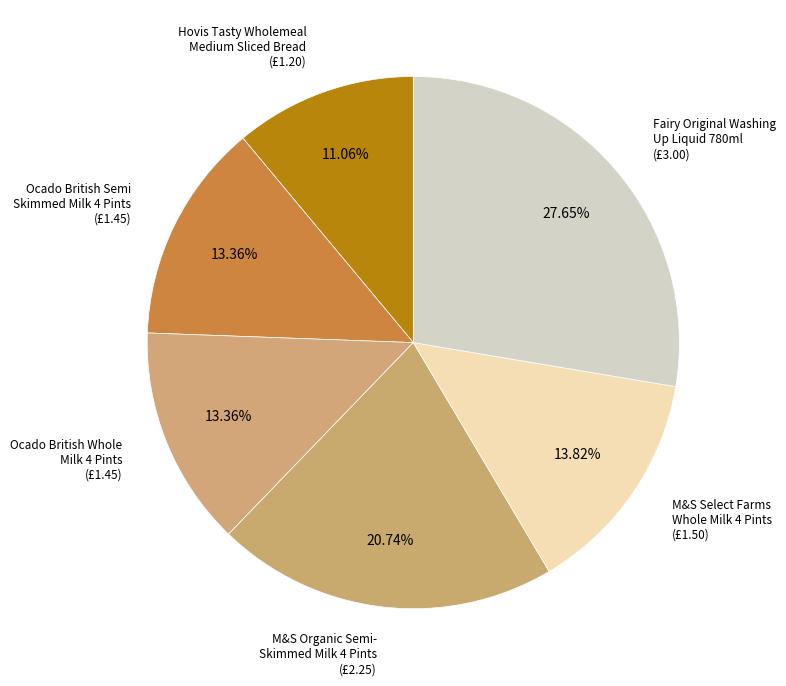

Which category has the smallest portion of the pie?

Hovis Tasty Wholemeal Medium Sliced Bread